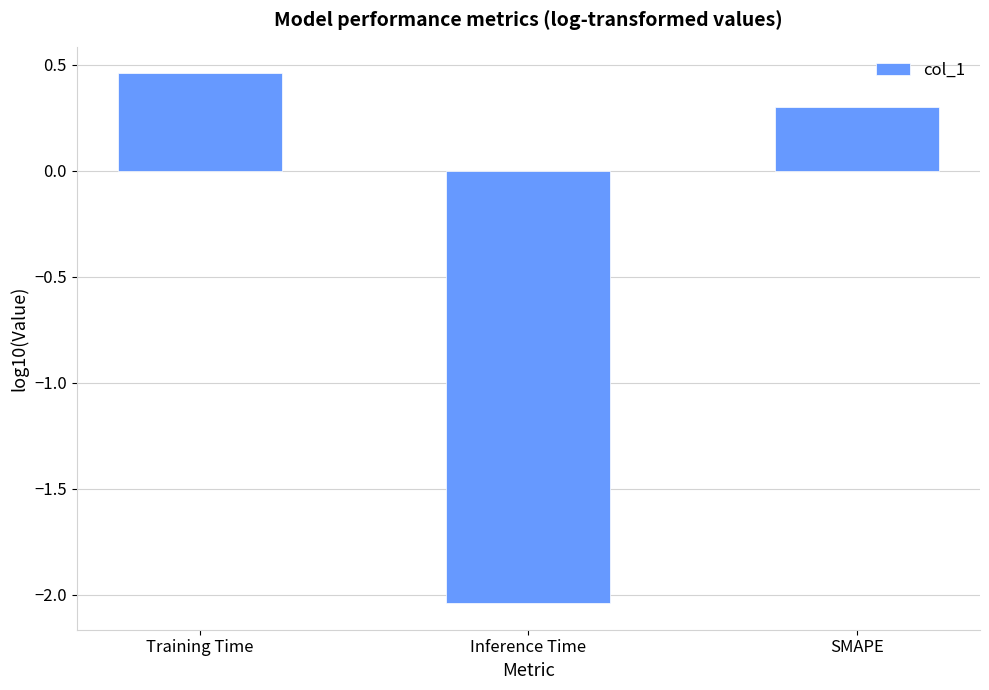

Rank the categories by value from highest to lowest.

Training Time, SMAPE, Inference Time